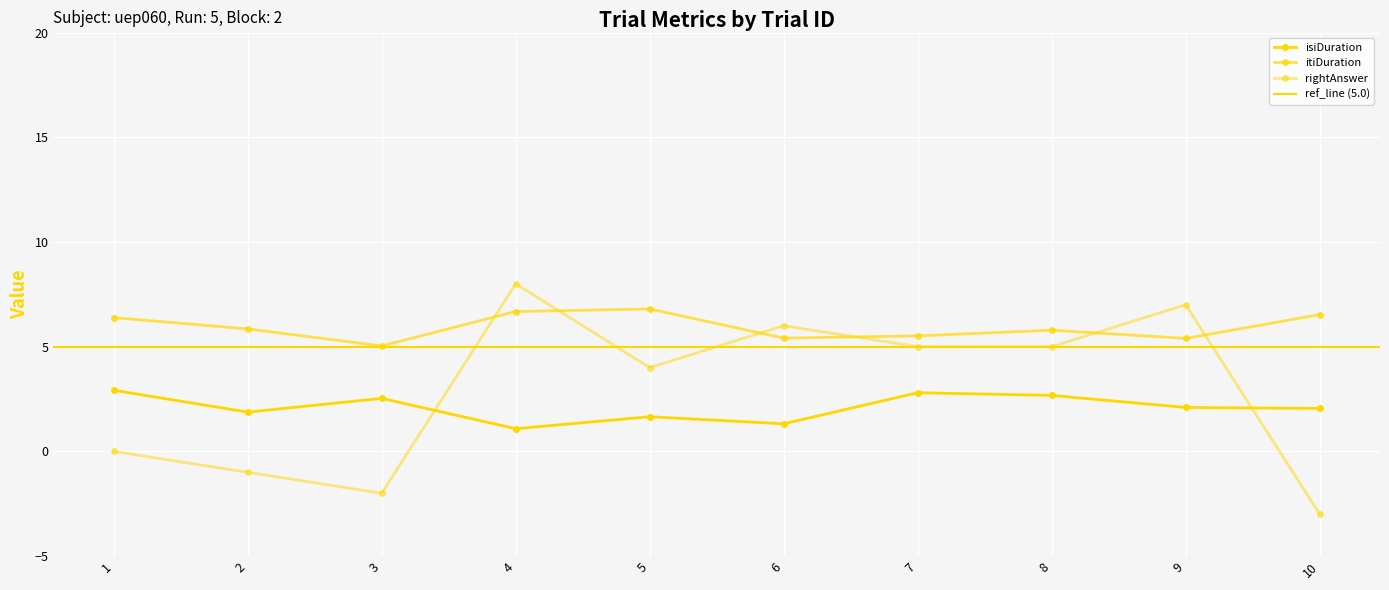

At 10, list the series in order from largest to smallest.

itiDuration, isiDuration, rightAnswer